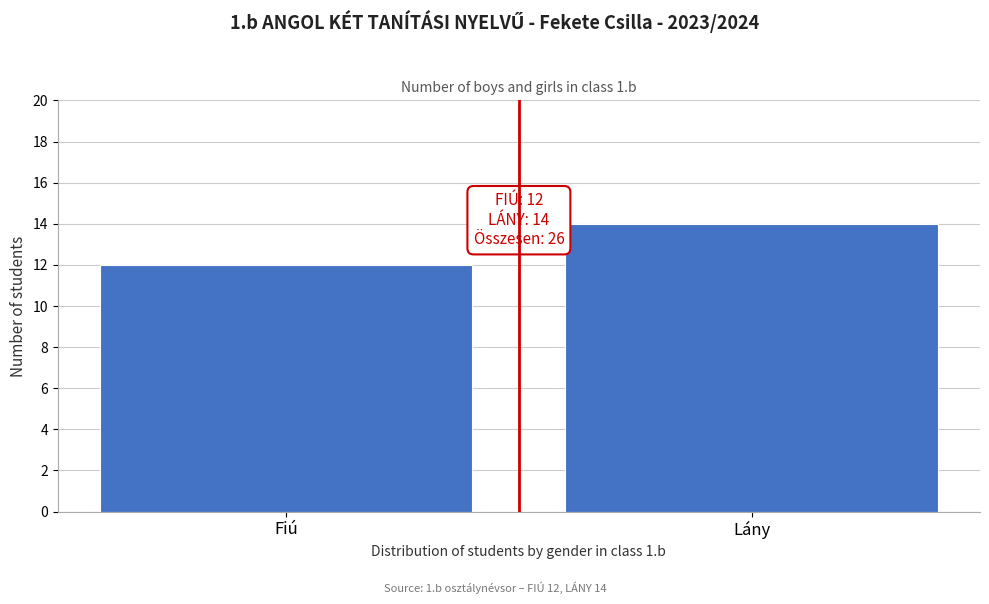

Reading left to right, extract all data points from this chart.

Fiú=12	Lány=14